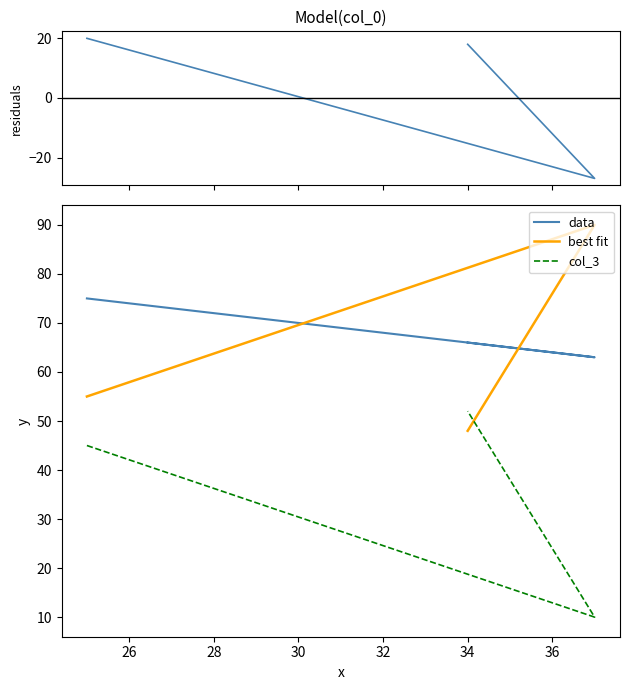

How many categories are shown in the chart?

3